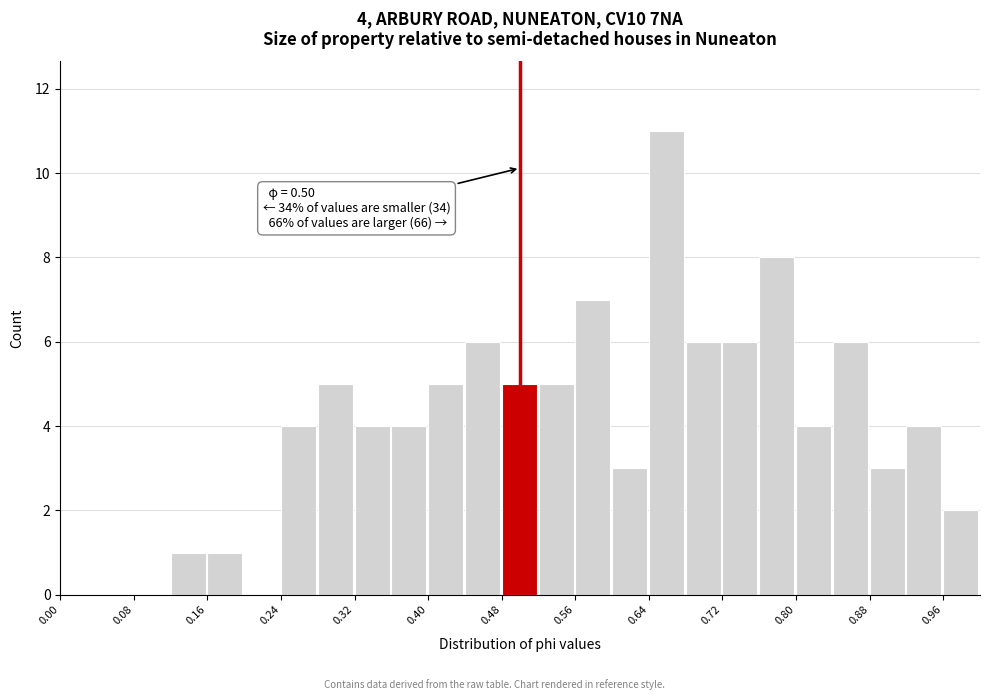

Which range on the x-axis has the tallest bar?

0.64 to 0.68